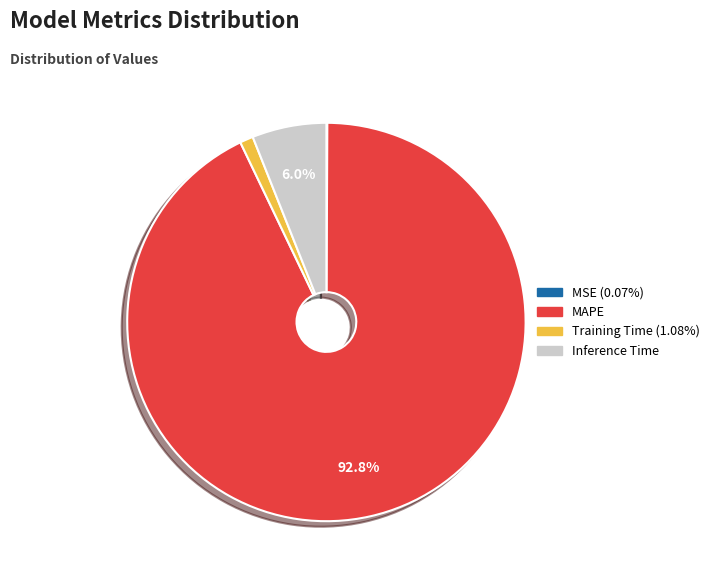

Is there a majority slice in this chart?

Yes